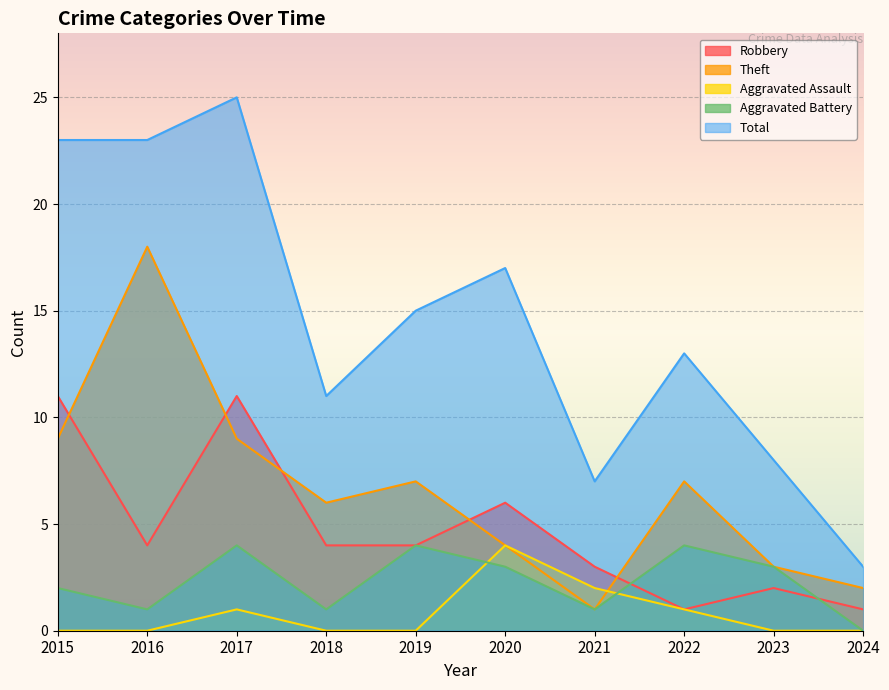

How many series are shown in this chart?

5